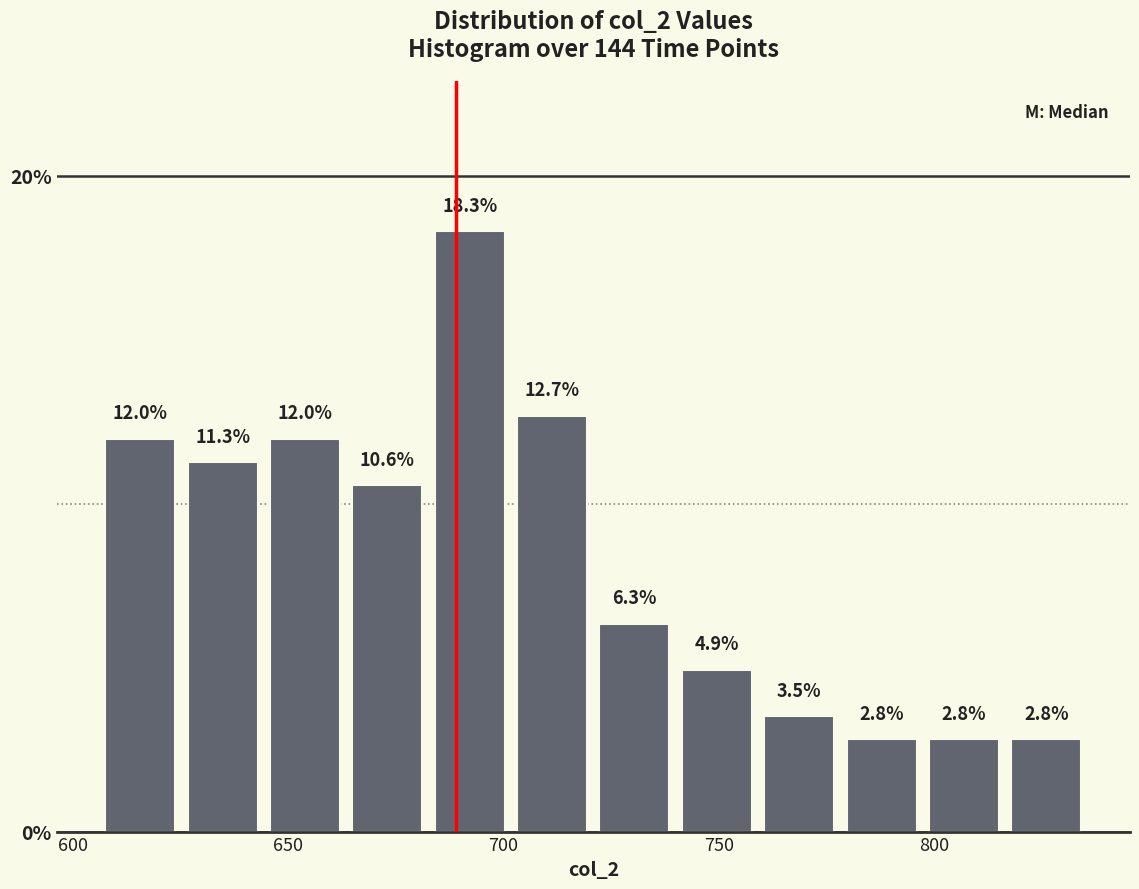

Read against the x-axis, roughly where is the centre of the tallest bar?

690